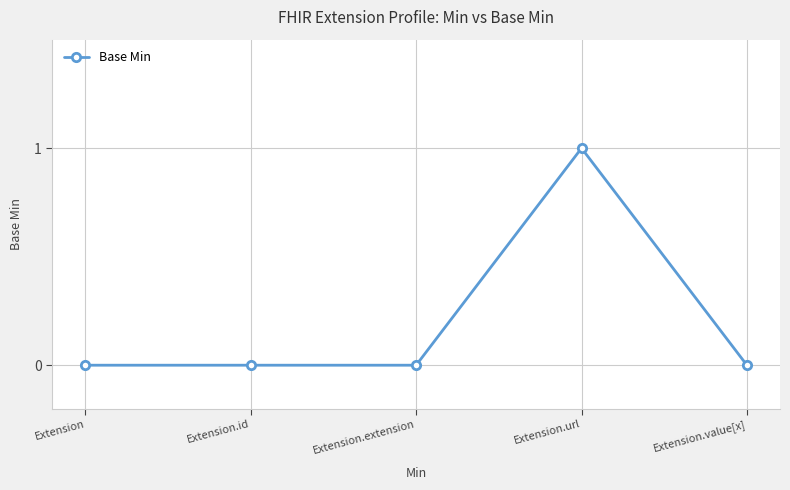

What is the change in value from Extension to Extension.url?

+1